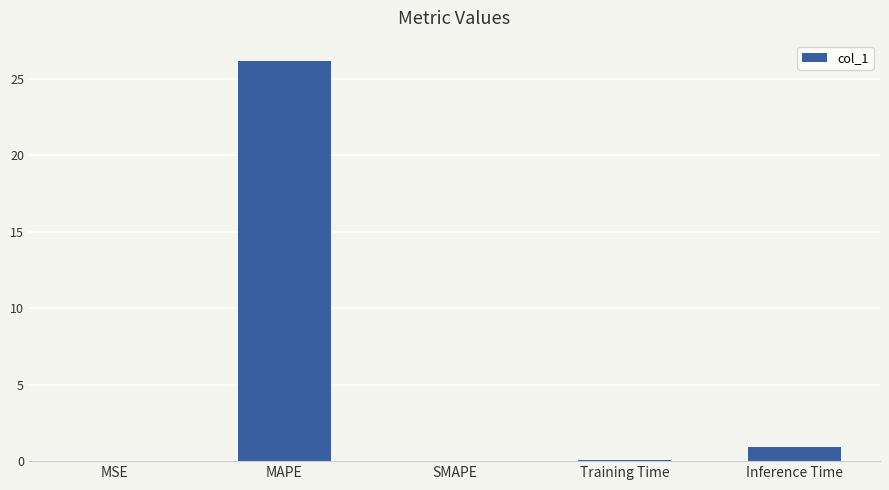

At which label is the value closest to 13?

Inference Time